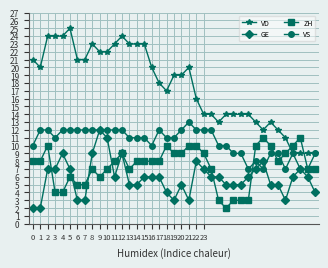

Which series has the largest total across all categories?

VD